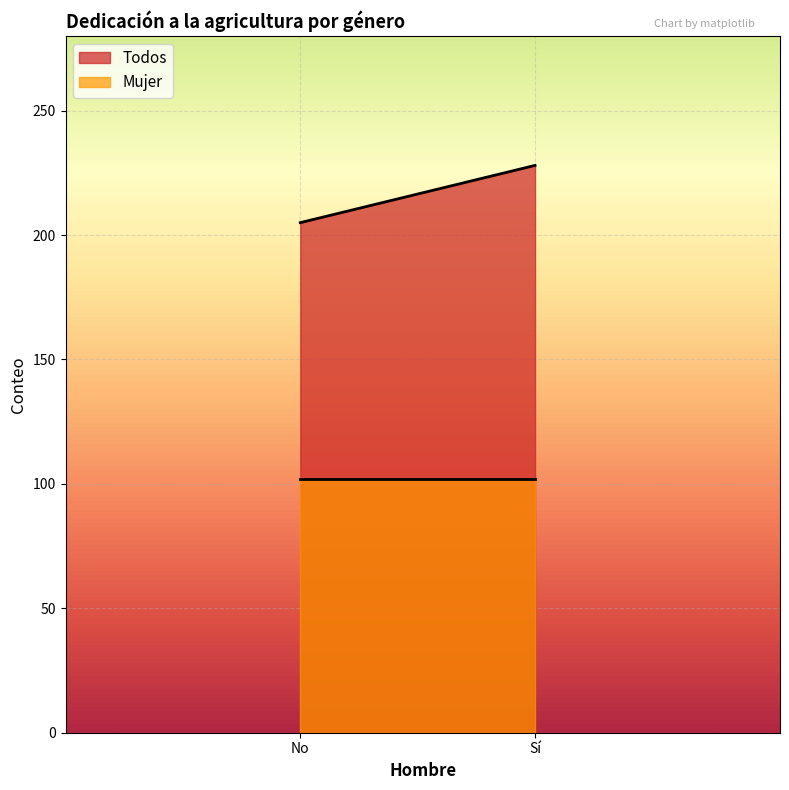

Does the chart display data point markers on the line(s)?

No